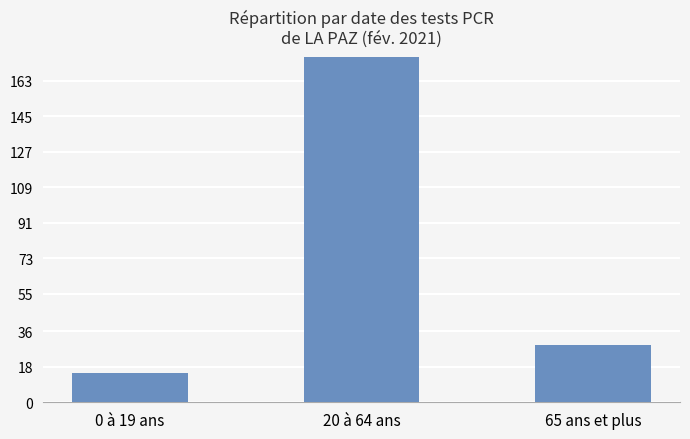

What is the label of the 2nd bar from the left?

20 à 64 ans